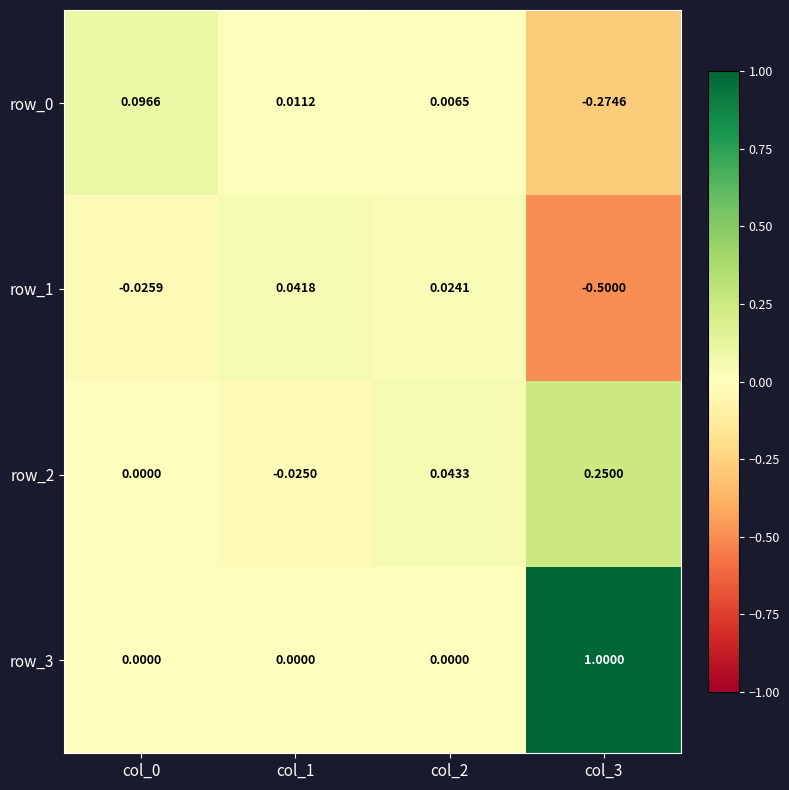

Which series has the widest spread of values?

row_3